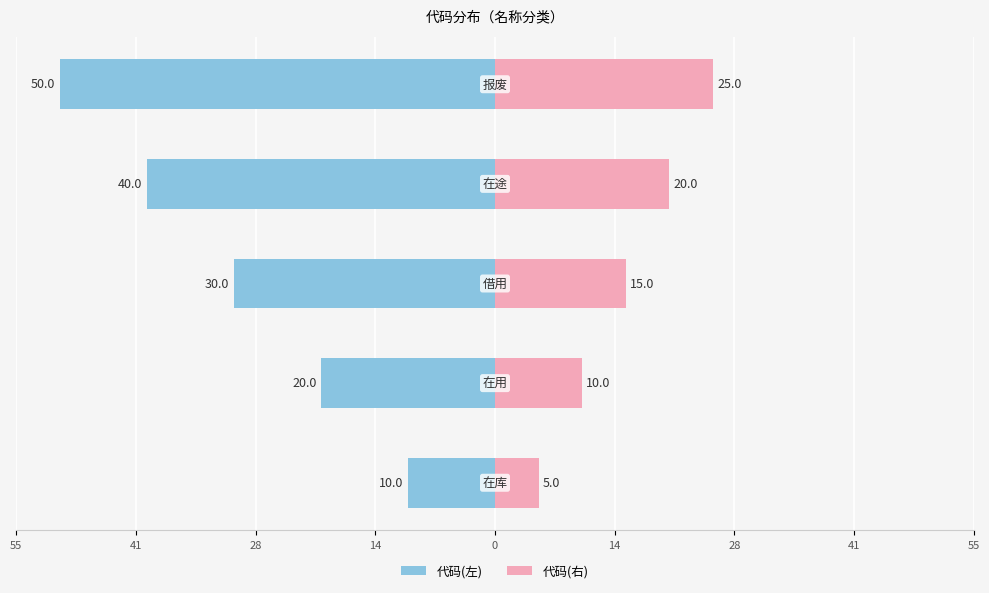

Between 28 and 55, which is larger?

55